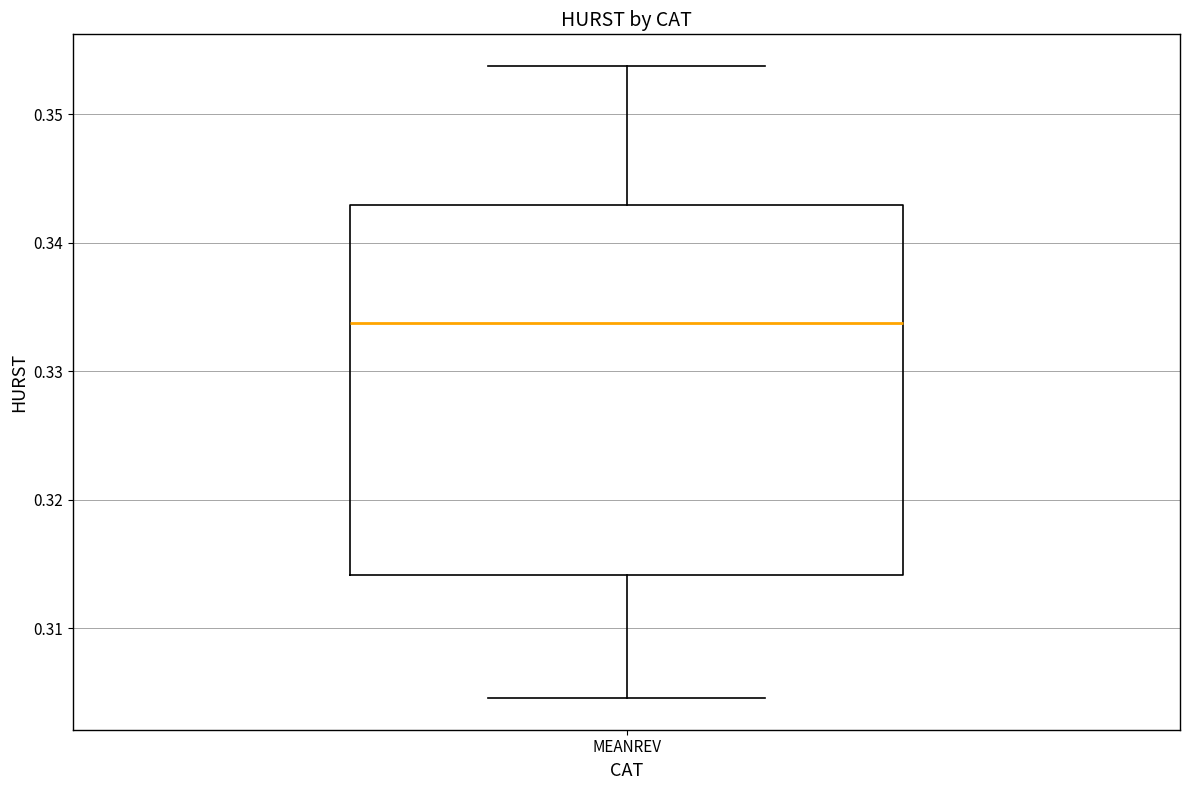

Read this box plot against the y-axis: the position of the median line, the range covered by the box, and the ends of both whiskers. The values are not printed on the chart, so give them approximately, as read against the axis.

median 0.334, box 0.314 to 0.343, whiskers 0.305 to 0.354